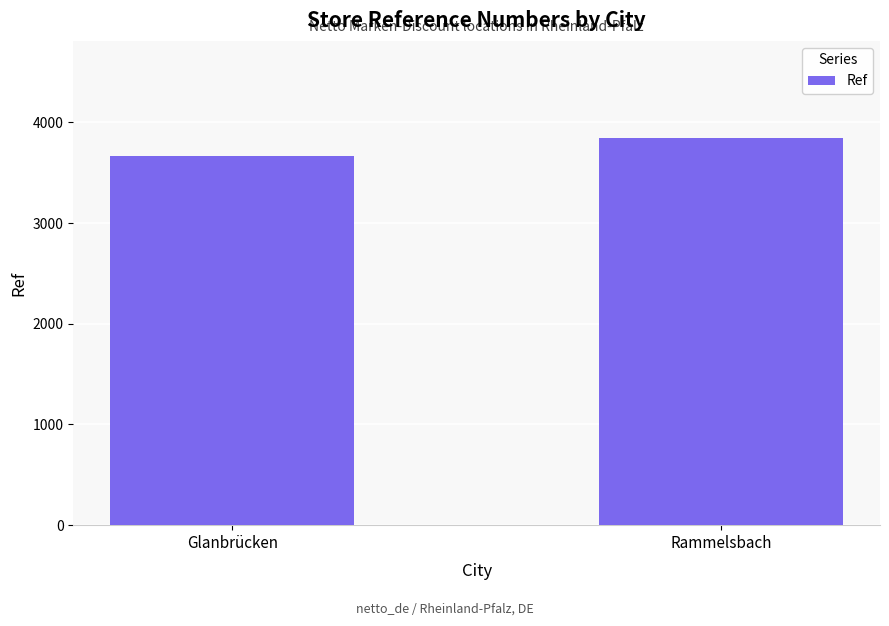

True or false: the data shows 1749 at Rammelsbach.

False